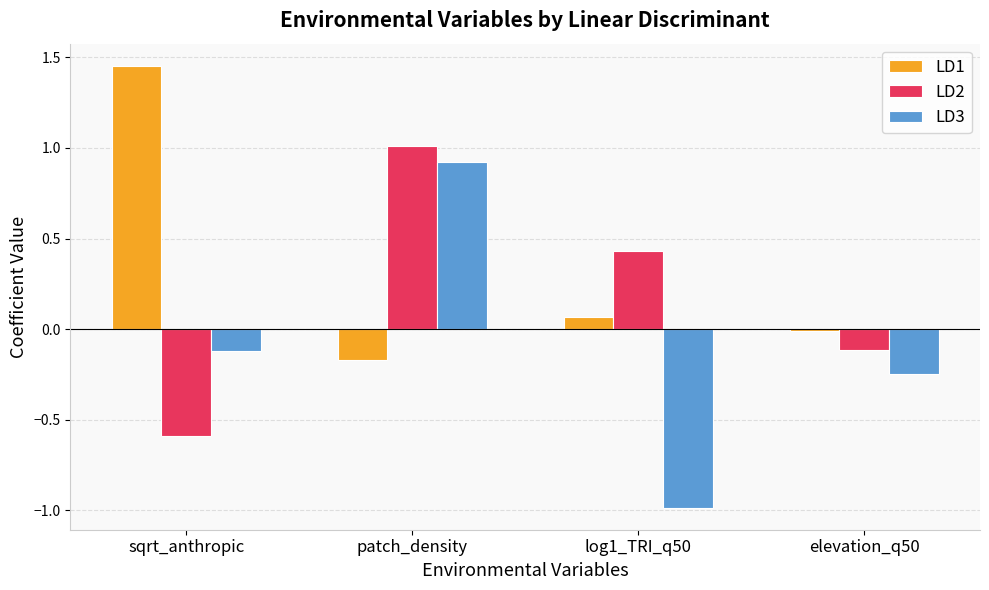

What is the average value of the LD3 series?

-0.1